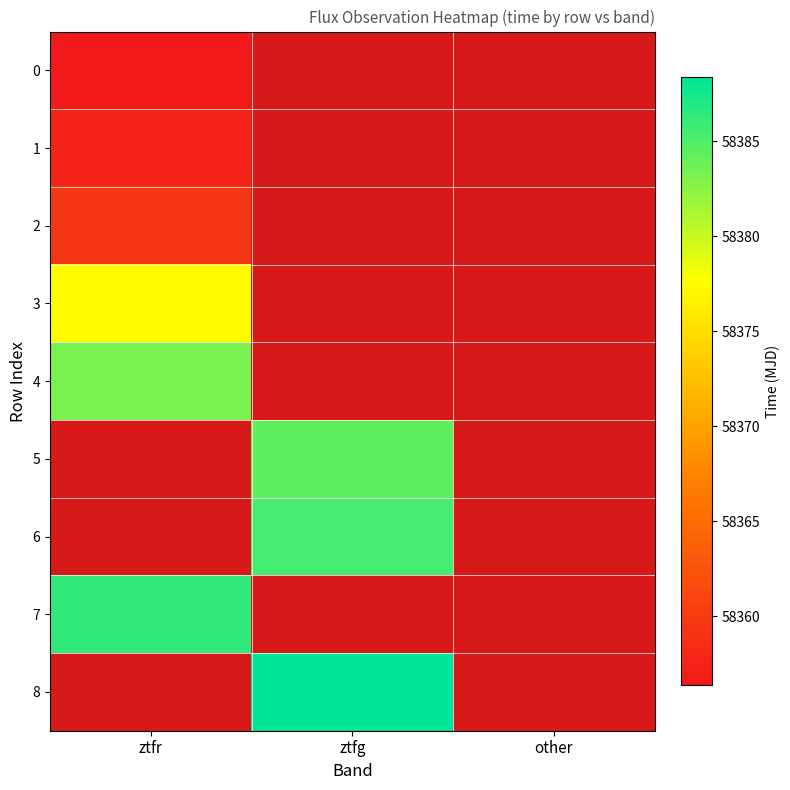

At how many categories does at least one series exceed 58382?

2